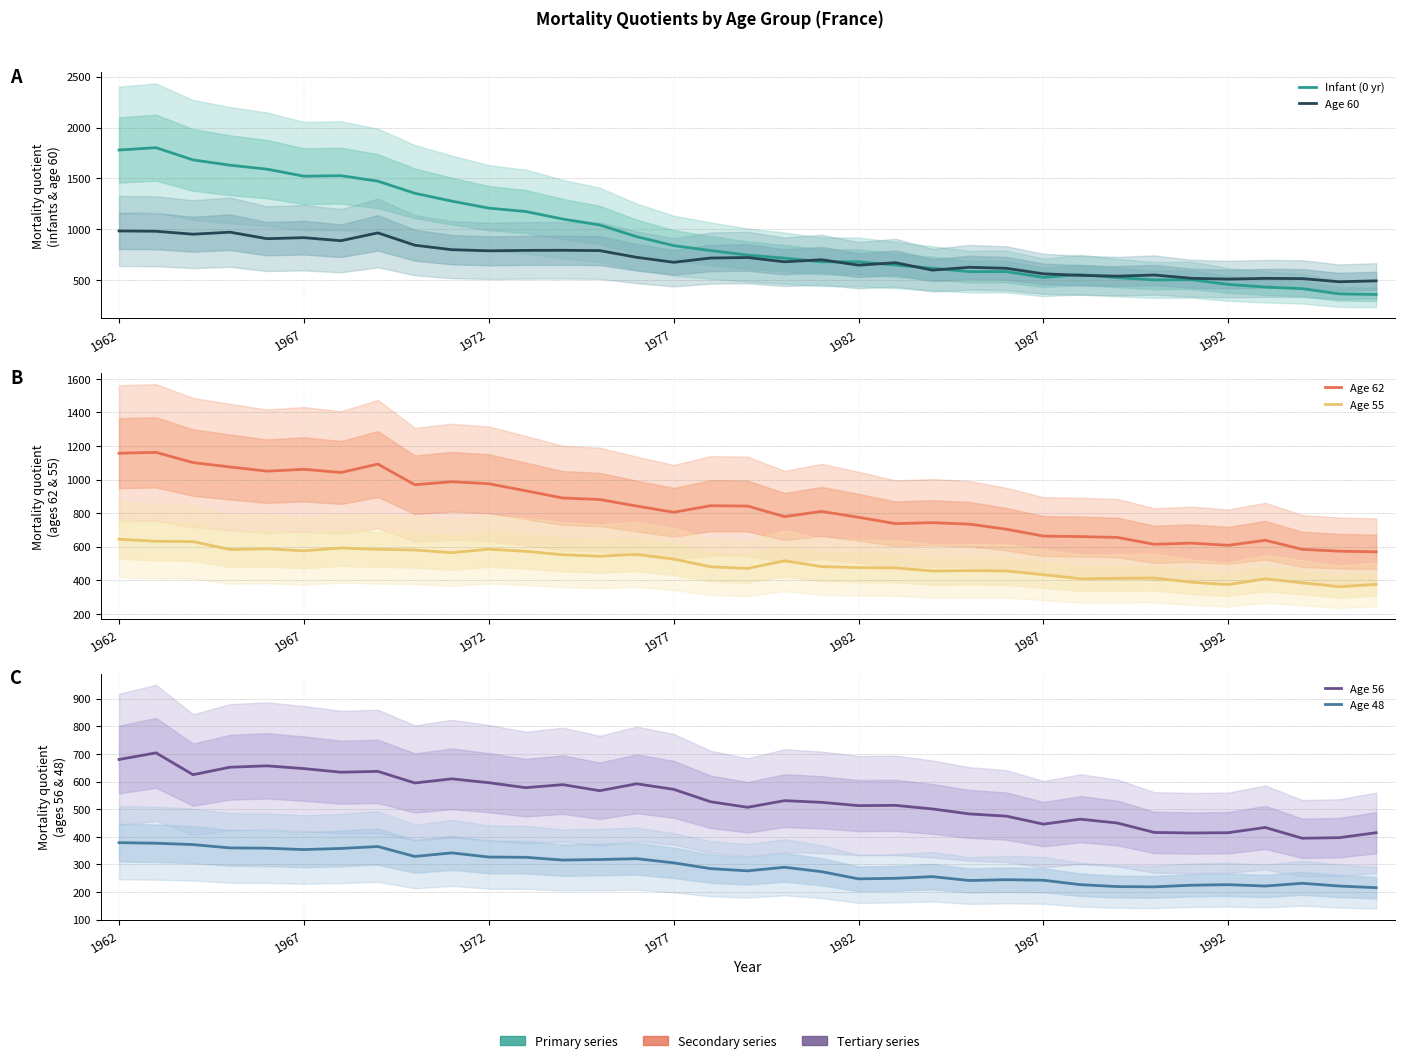

Between 16 and 28, which is larger?

16